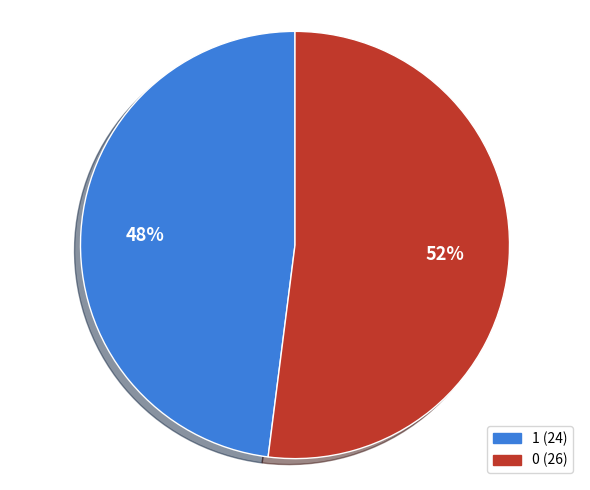

What is the ratio of the value at 0 to the value at 1?

1.1